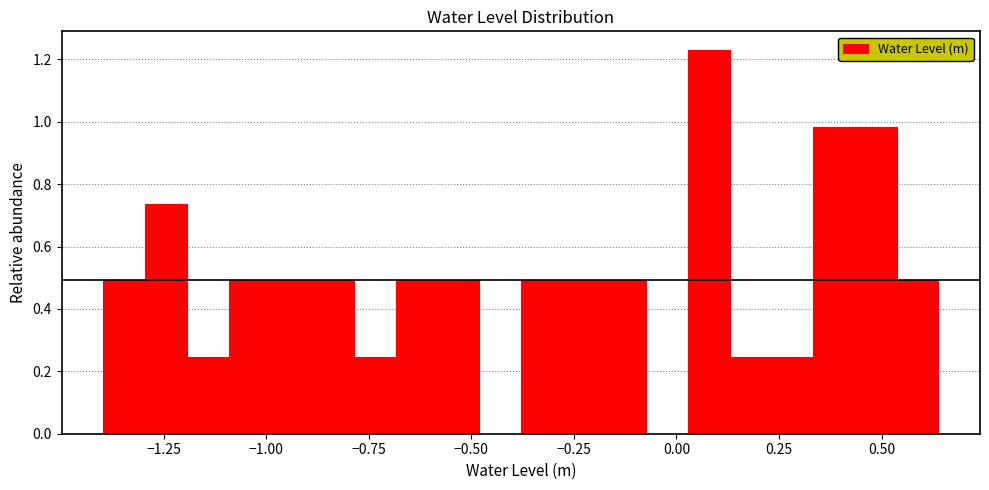

Around what value on the x-axis is the tallest bar? Give the approximate position of its centre, as read against the axis.

0.10